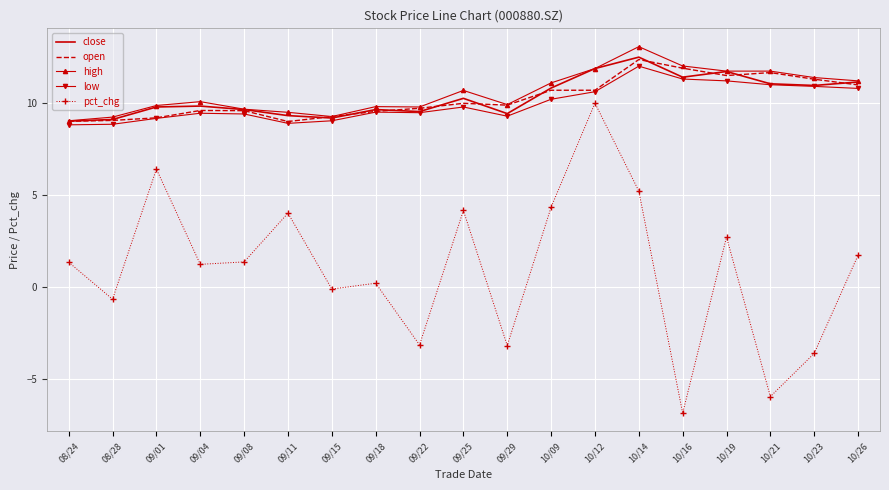

True or false: pct_chg and low intersect in this chart.

False